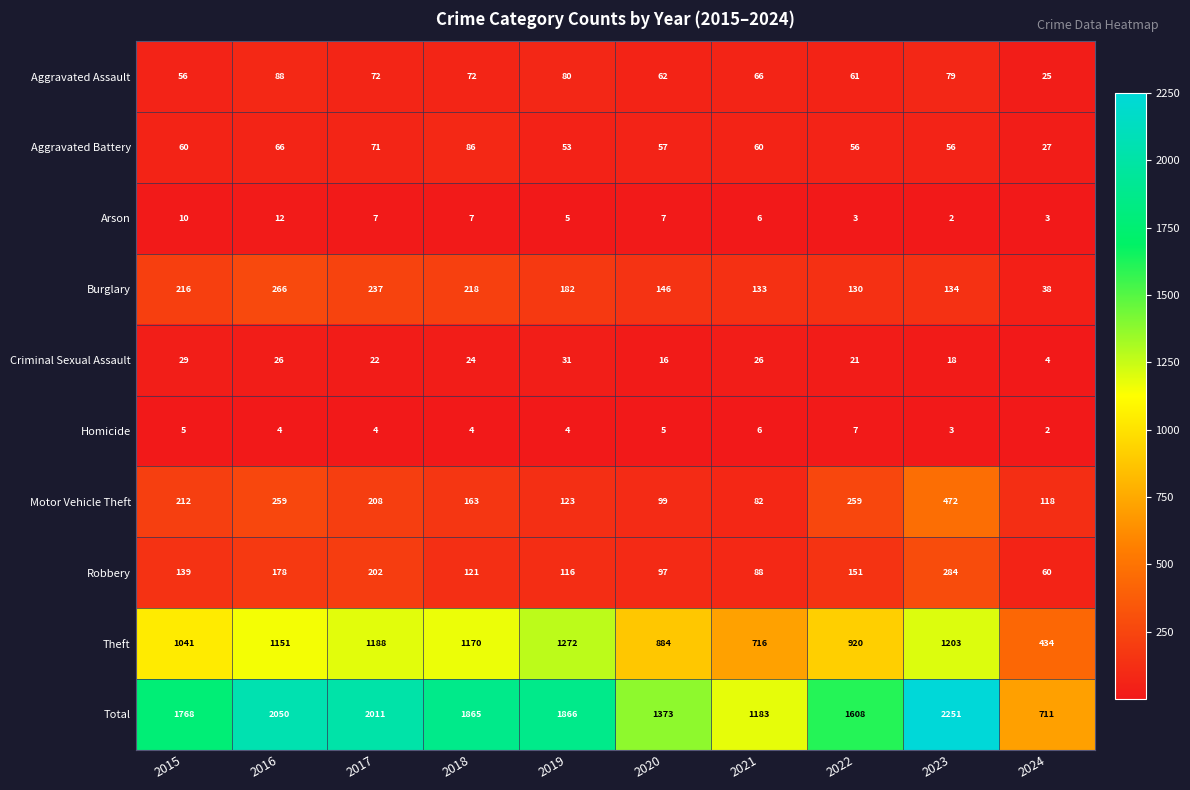

Where is Theft nearest to the value 853?

2020